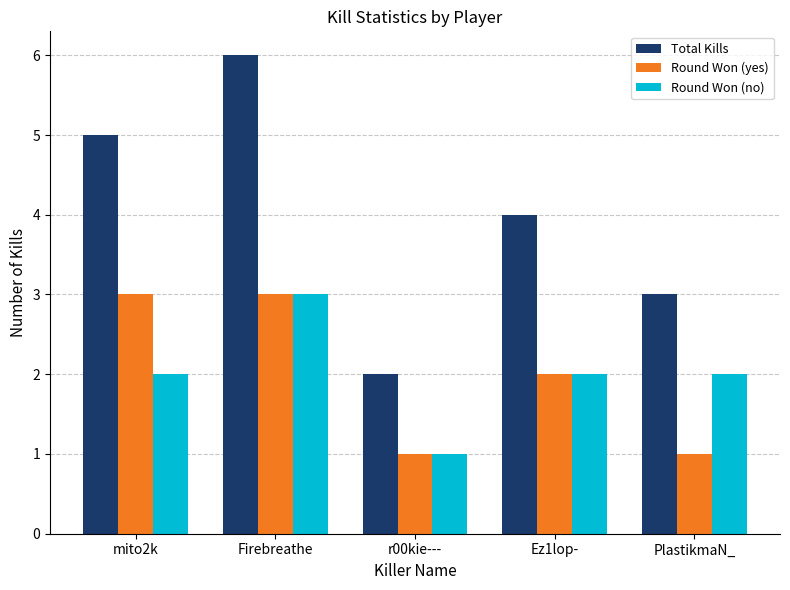

Which series changed the most between Firebreathe and Ez1lop-?

Total Kills